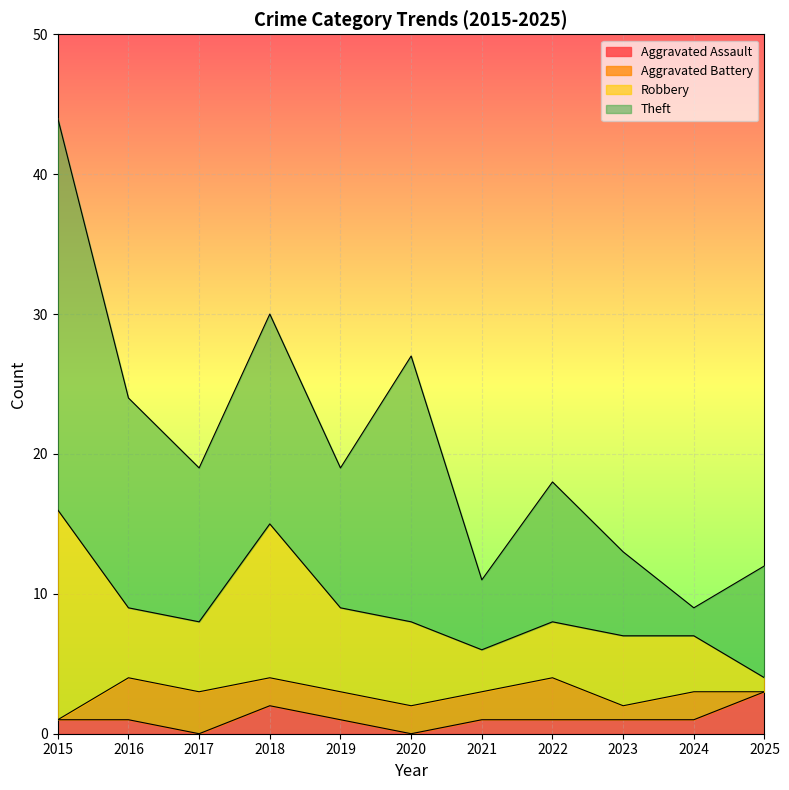

Which series has the largest total across all categories?

Theft